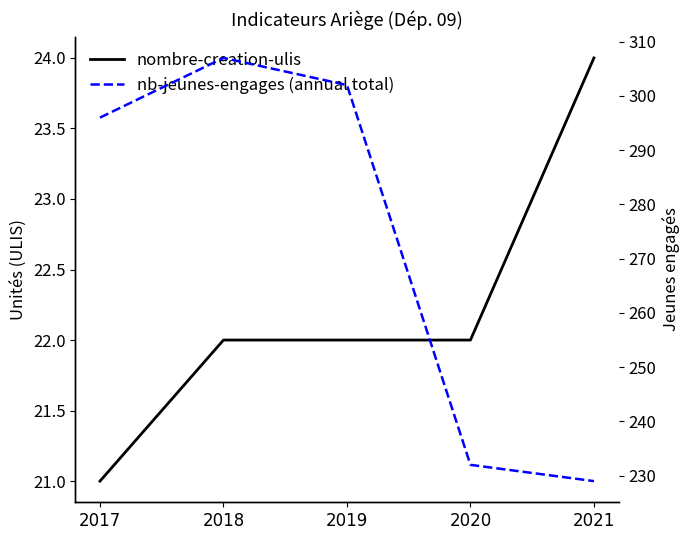

True or false: nombre-creation-ulis has more than 1 interior local peaks.

False